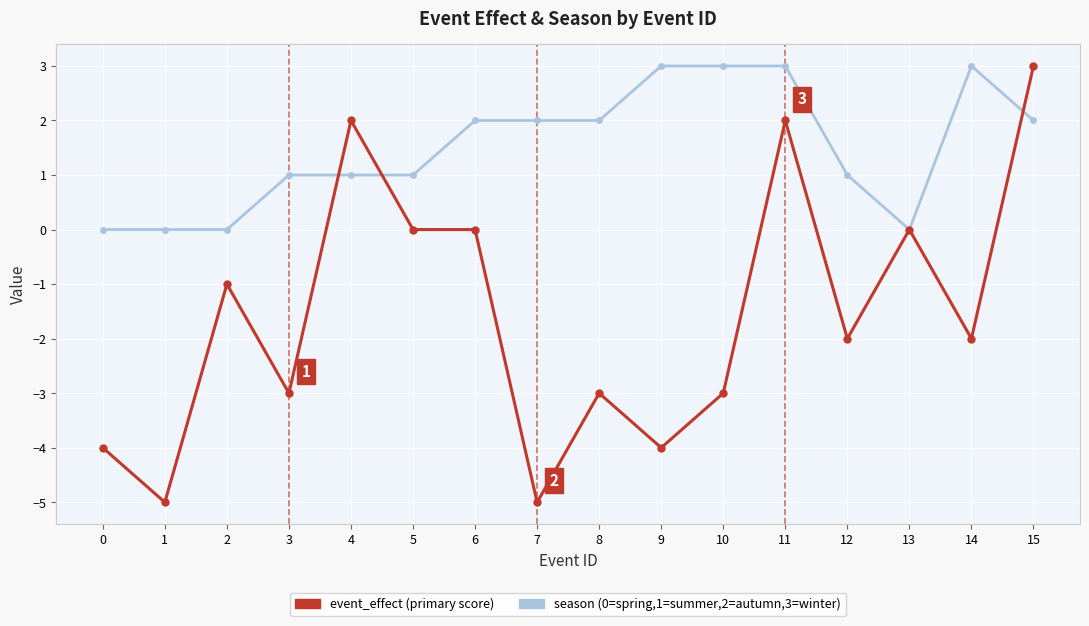

What is the maximum value shown in the chart?

3